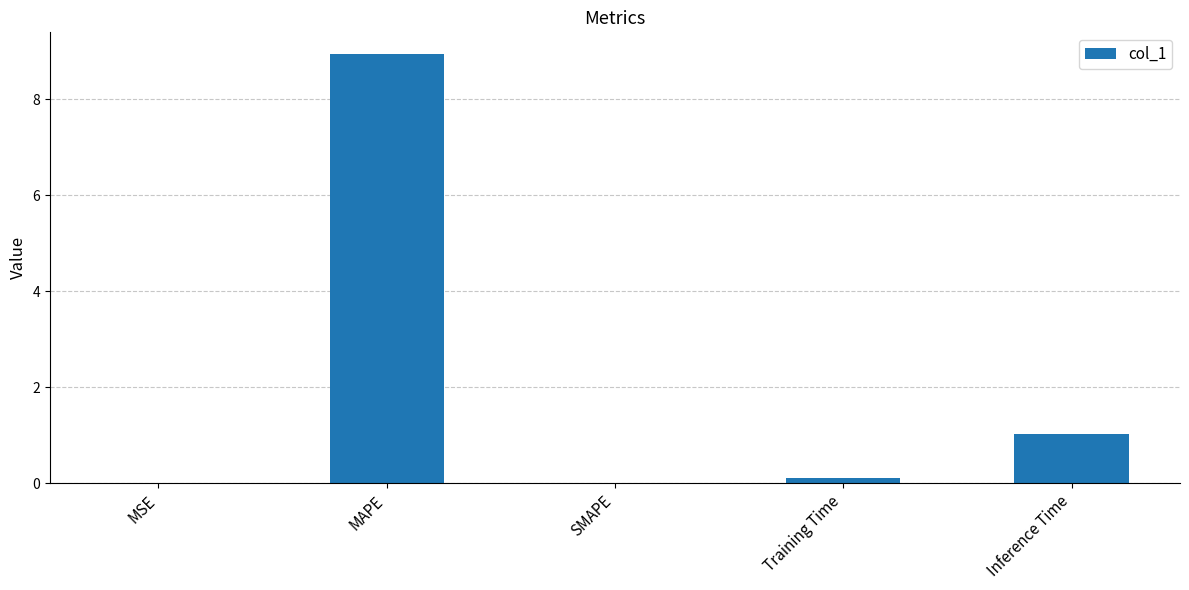

What is the change in value from MAPE to SMAPE?

-9.0